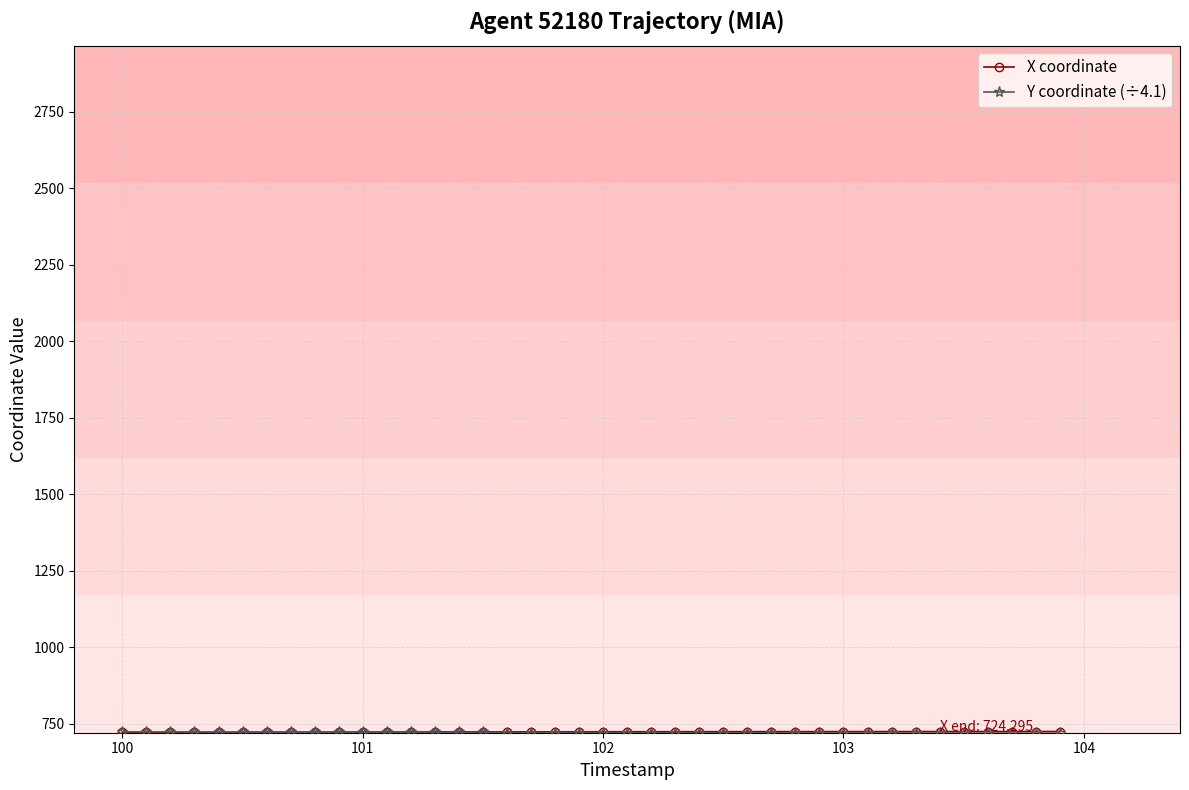

What is the smallest value displayed?

718.1